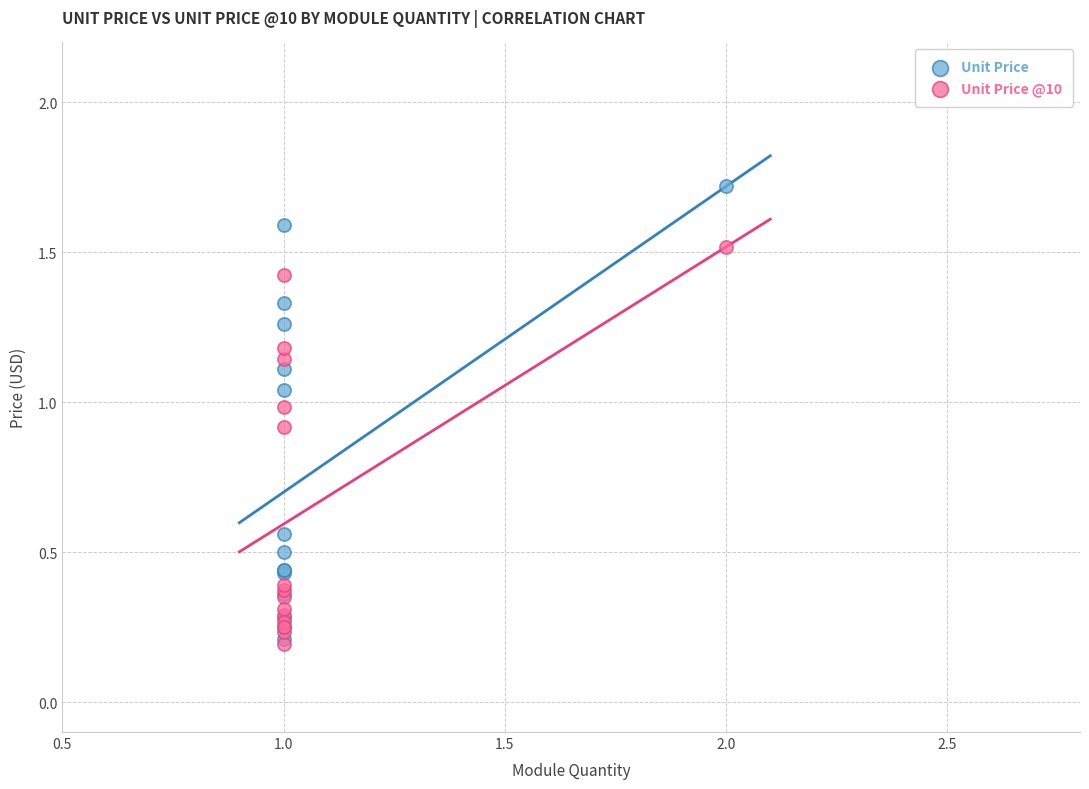

What are all the series names shown in the legend?

Unit Price, Unit Price @10